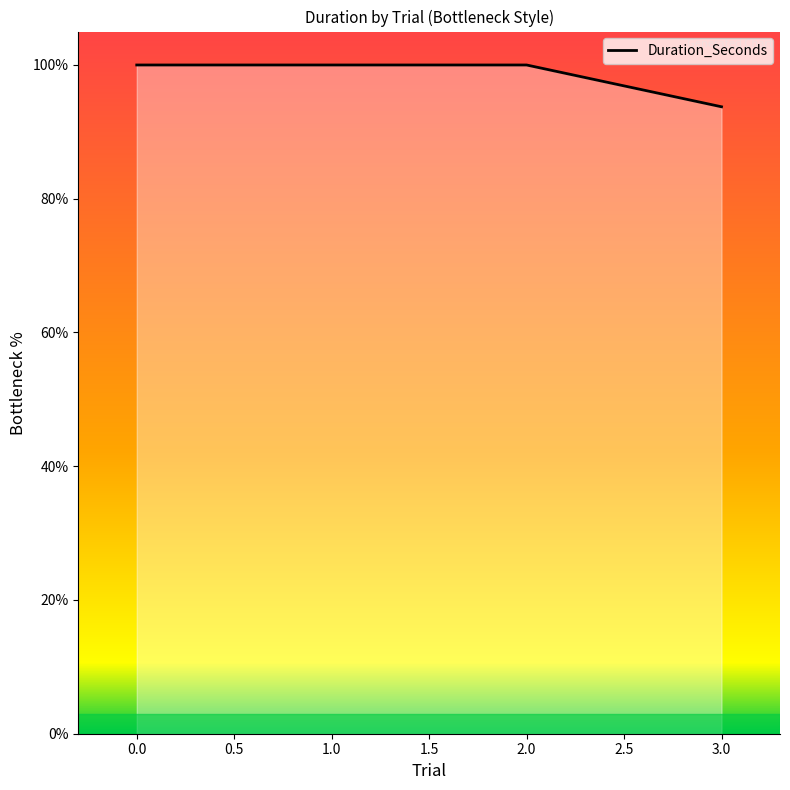

Which has a higher value, 2.0 or 3.0?

2.0